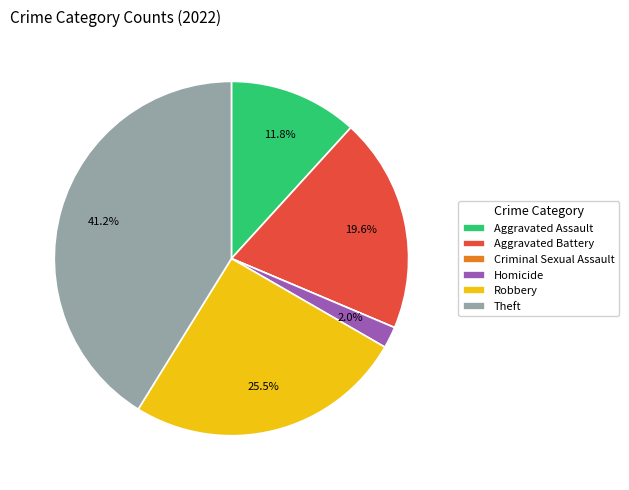

Which has a higher value, Aggravated Assault or Aggravated Battery?

Aggravated Battery